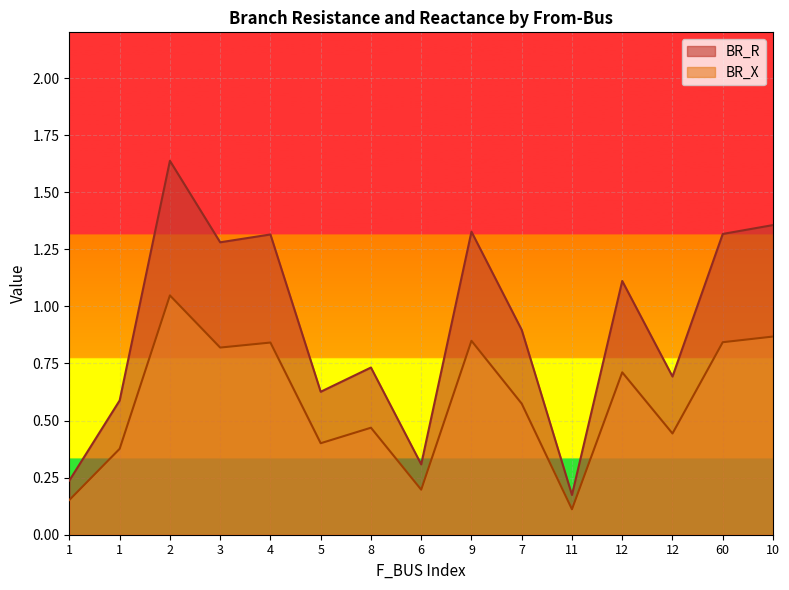

What is the difference between the highest and lowest values at 7?

0.3